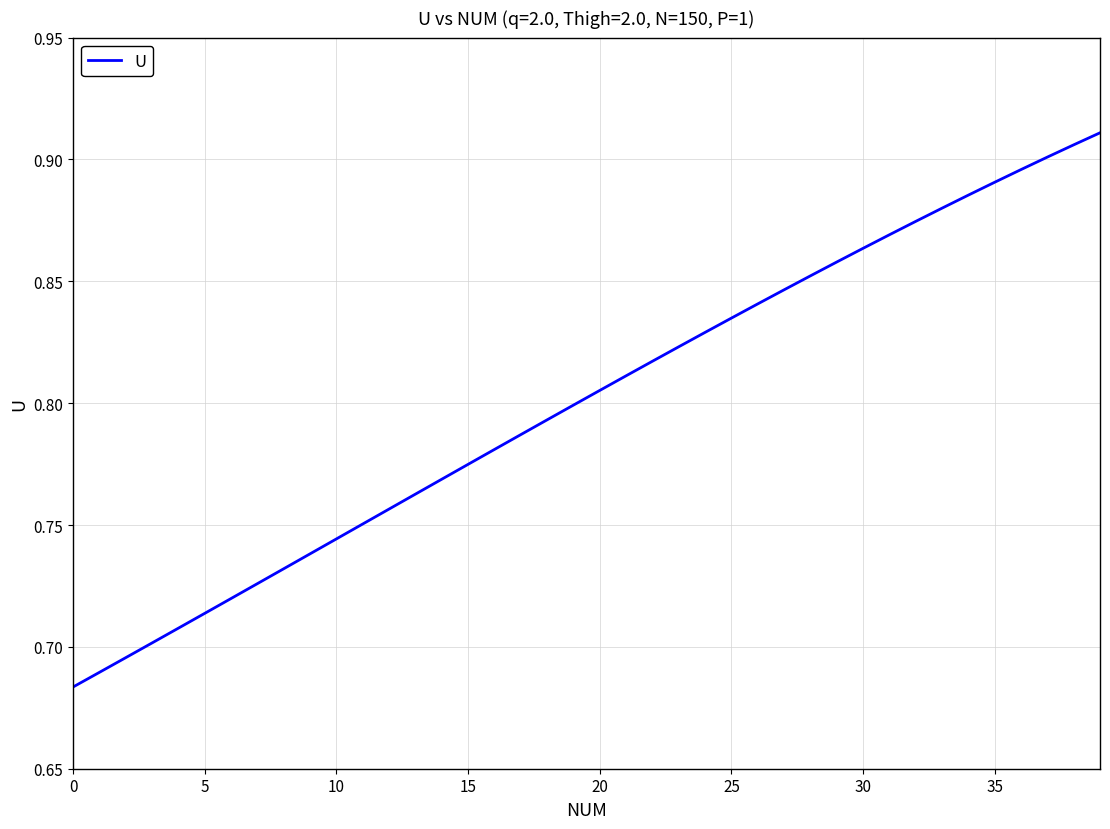

What is the label of the 2nd point from the right?

38